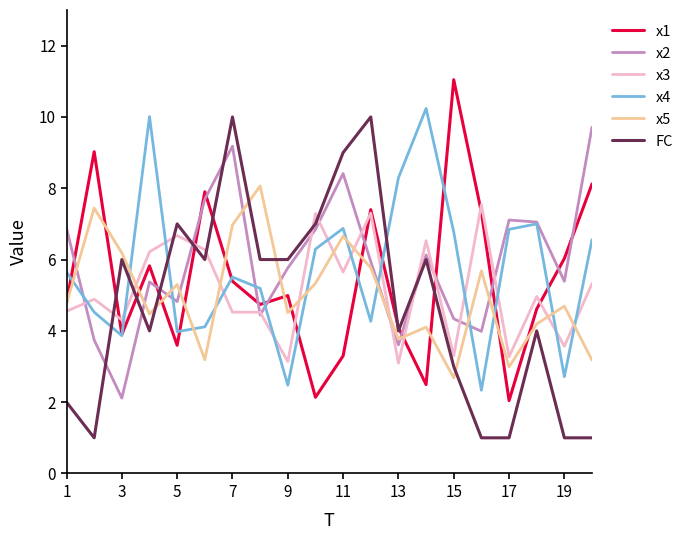

True or false: x1 and x2 cross at least once.

True